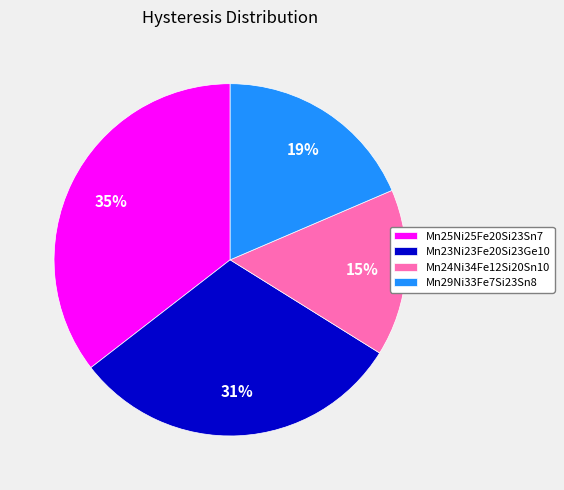

Rank the categories by value from lowest to highest.

Mn24Ni34Fe12Si20Sn10, Mn29Ni33Fe7Si23Sn8, Mn23Ni23Fe20Si23Ge10, Mn25Ni25Fe20Si23Sn7